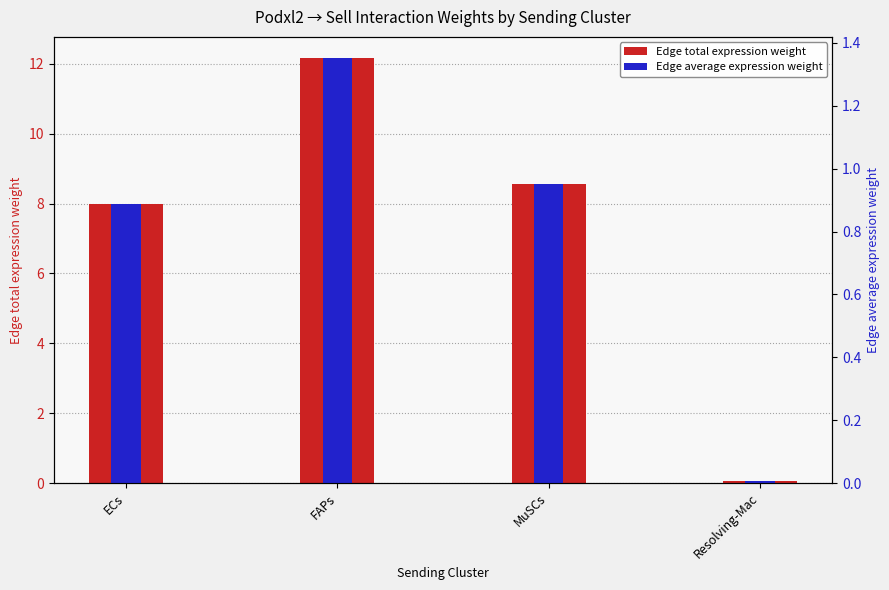

Count the number of categories in the chart.

4